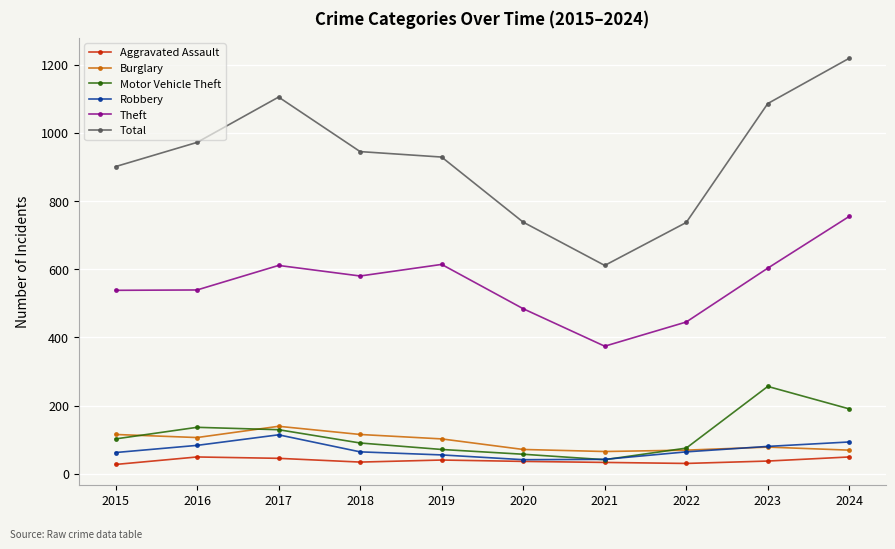

What is the minimum value shown in the chart?

27